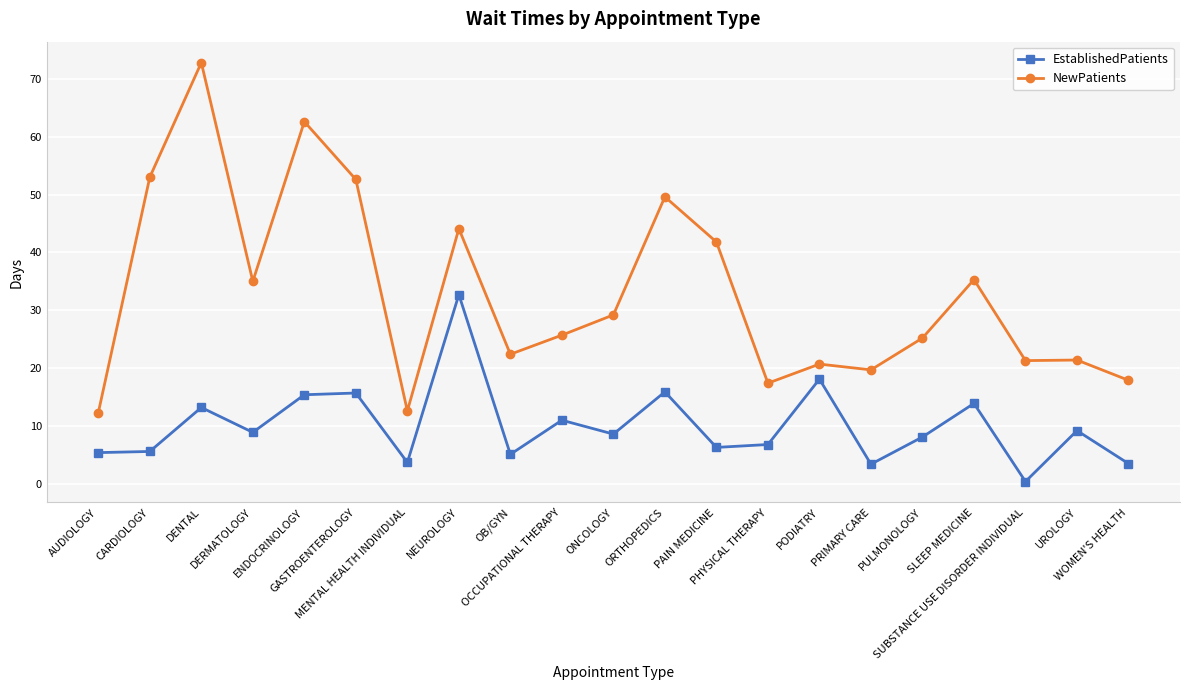

What is the difference between the EstablishedPatients values at UROLOGY and PULMONOLOGY?

1.1